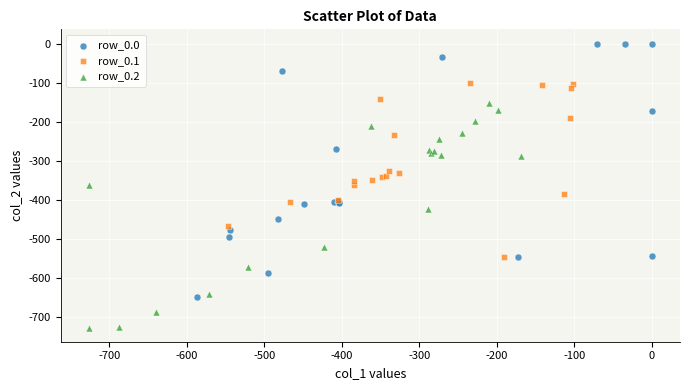

Which series reaches the minimum Y coordinate?

row_0.2